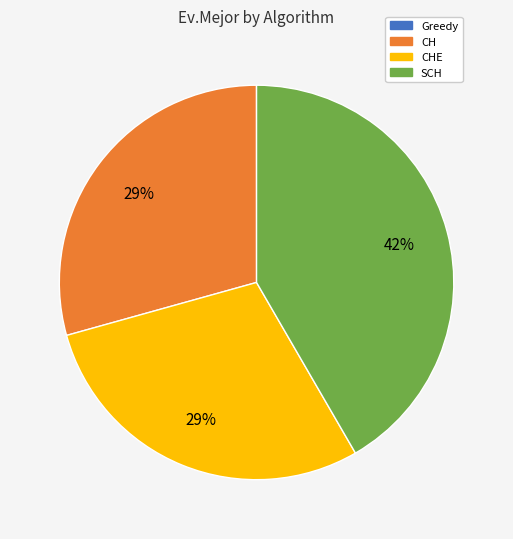

To the nearest percent, what is the average slice percentage?

25%